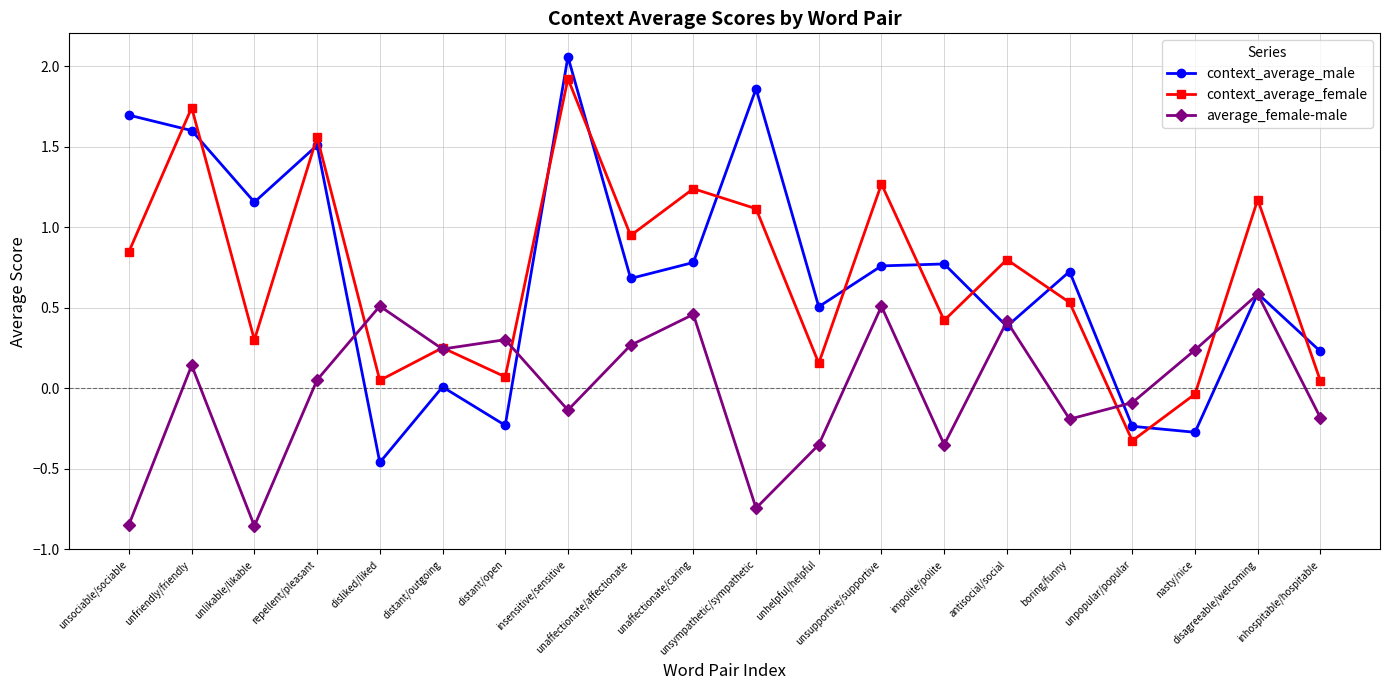

What is the highest value of the average_female-male series?

0.6